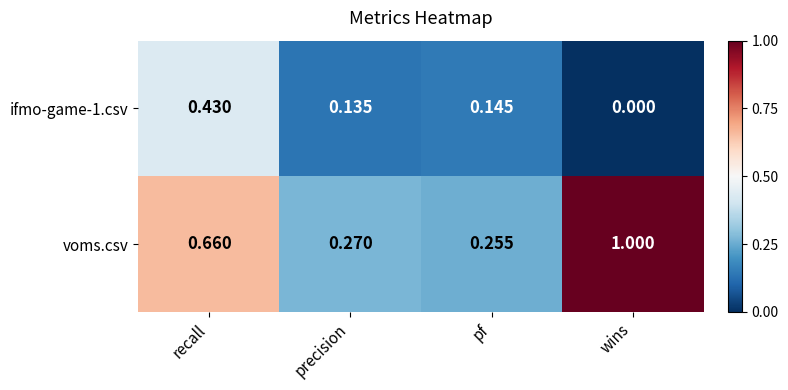

At how many categories does at least one series exceed 0?

4